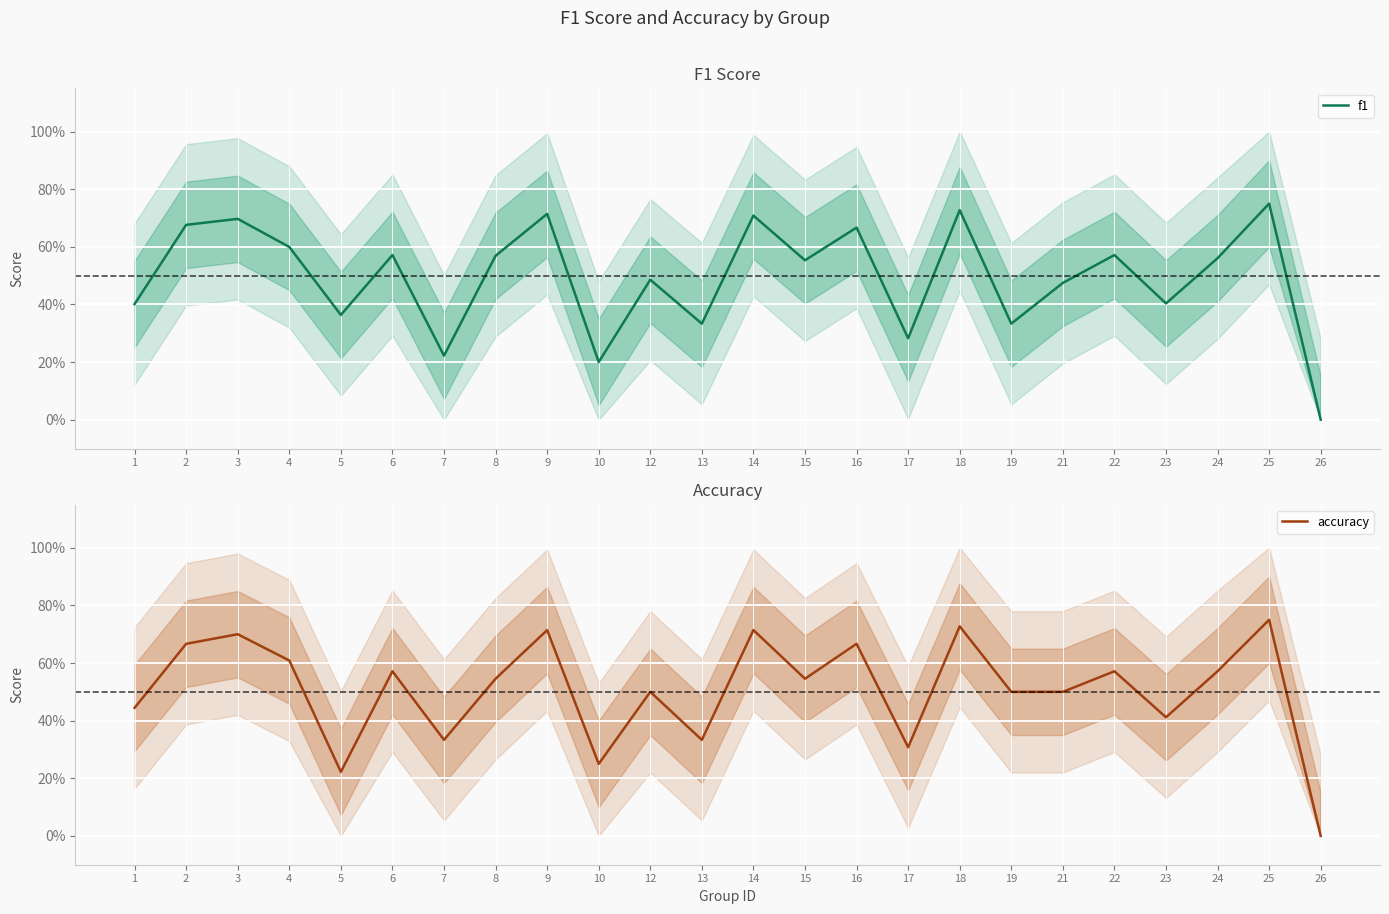

Is the value of accuracy at 13 greater than the value of f1 at 24?

No